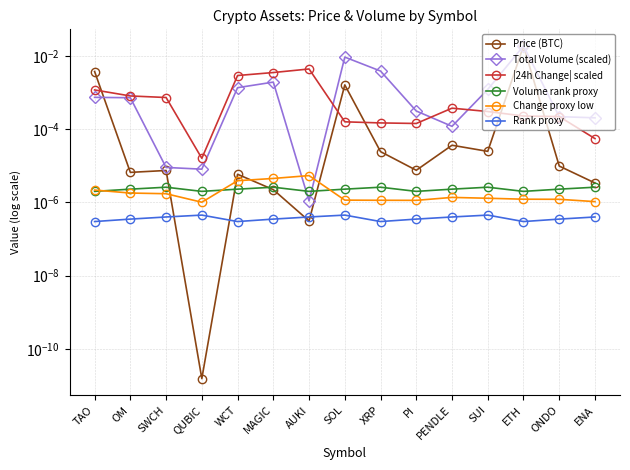

The |24h Change| scaled series shows 0.0 at MAGIC. True or false?

False